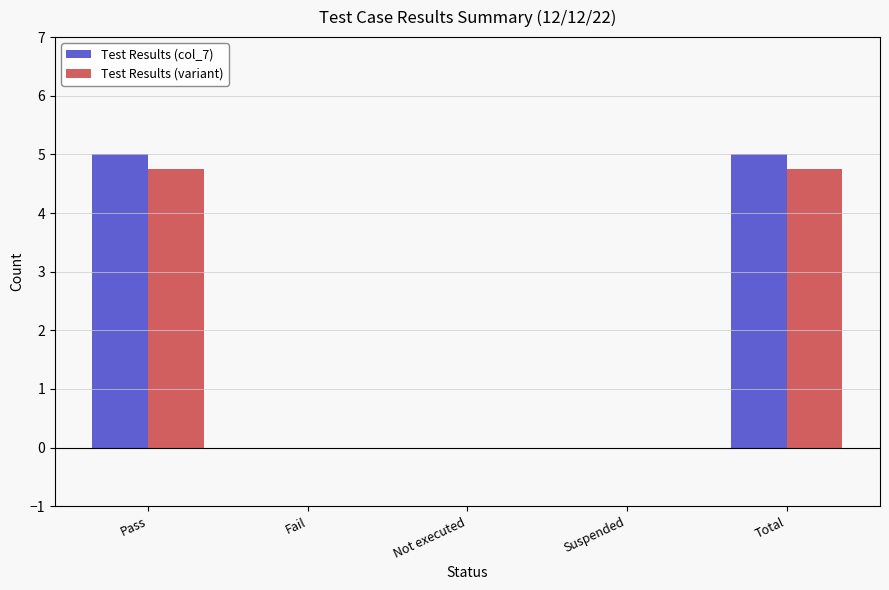

Reading left to right, what are all the values shown in this chart?

Test Results (col_7): 5.0	0.0	0.0	0.0	5.0
Test Results (variant): 4.8	0.0	0.0	0.0	4.8